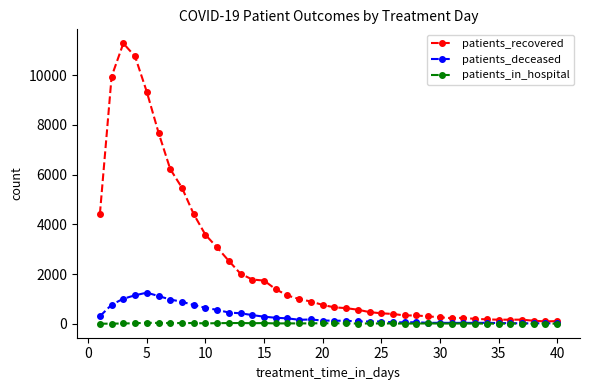

Which series has the widest spread of values?

patients_recovered